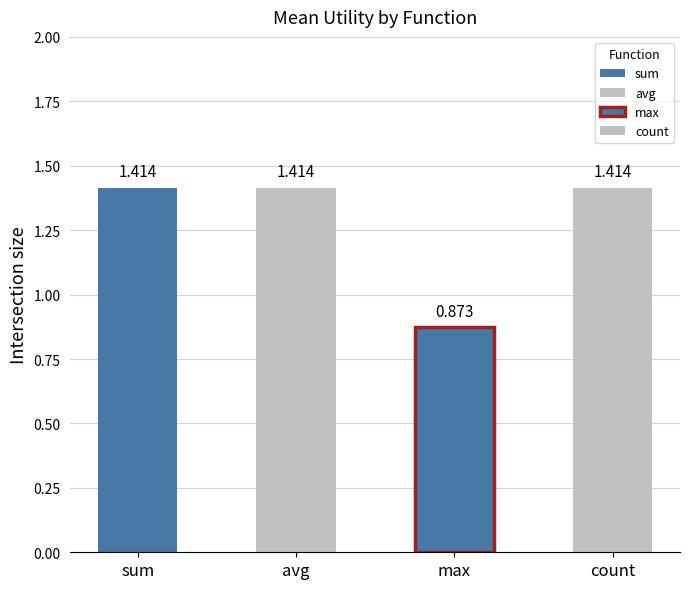

The avg_utility series shows 1.4 at sum. True or false?

True